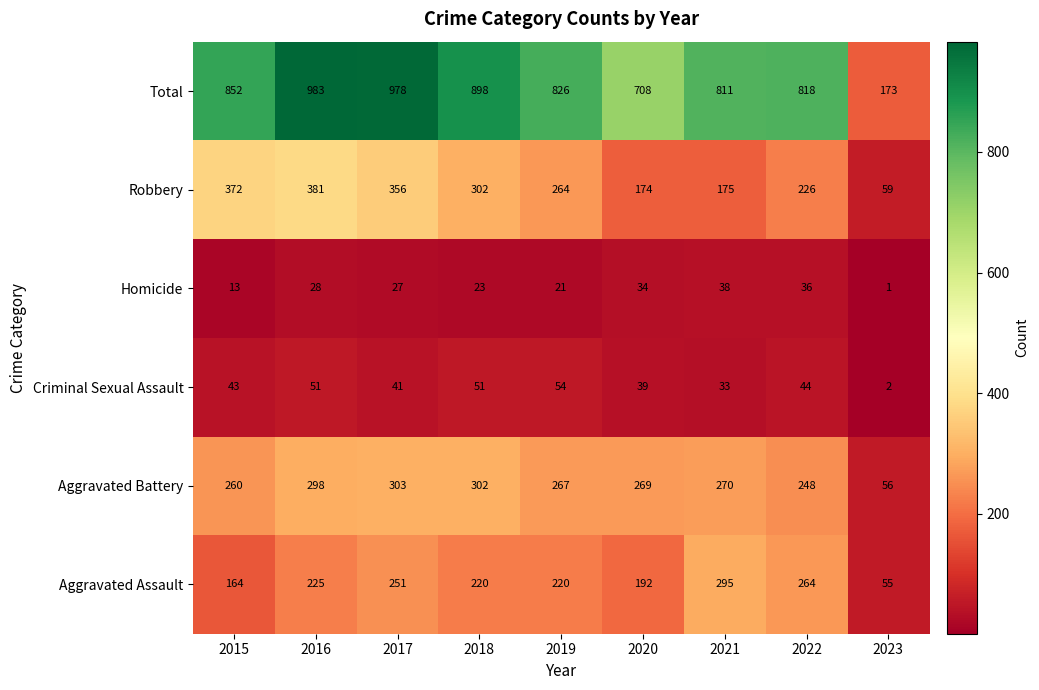

Between 2016 and 2017, which series saw the biggest shift?

Aggravated Assault